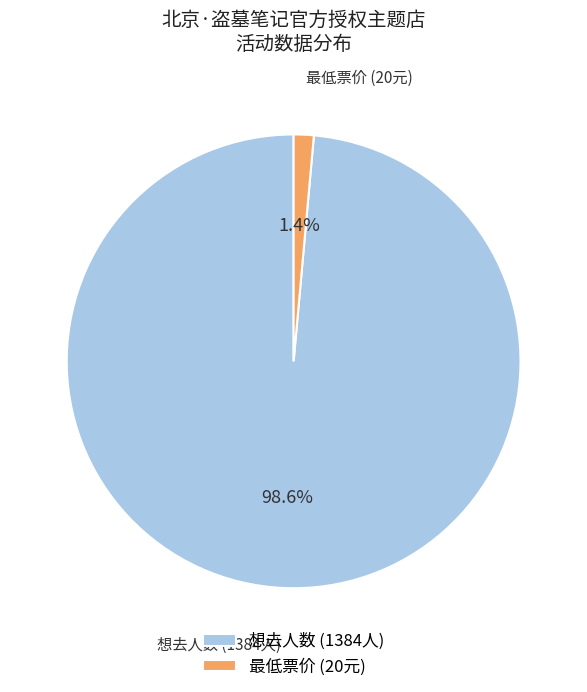

Between 最低票价 (20元) and 想去人数 (1384人), which is larger?

想去人数 (1384人)